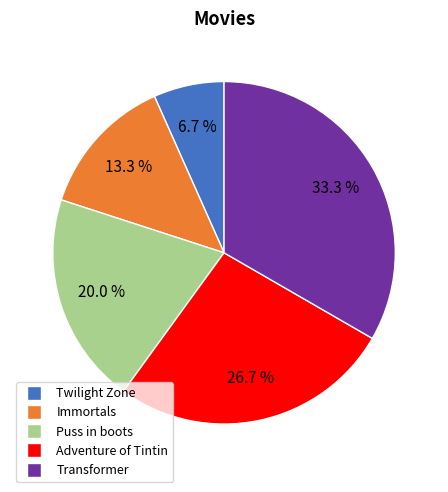

Does Puss in boots represent more than half of the total?

No